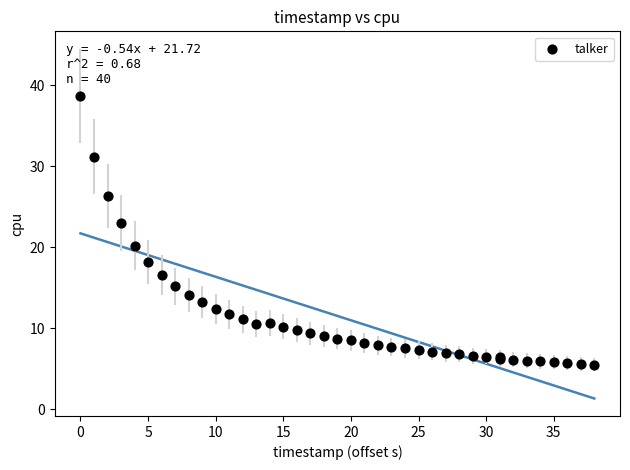

What Y value in the scatter plot is closest to 22?

23.0